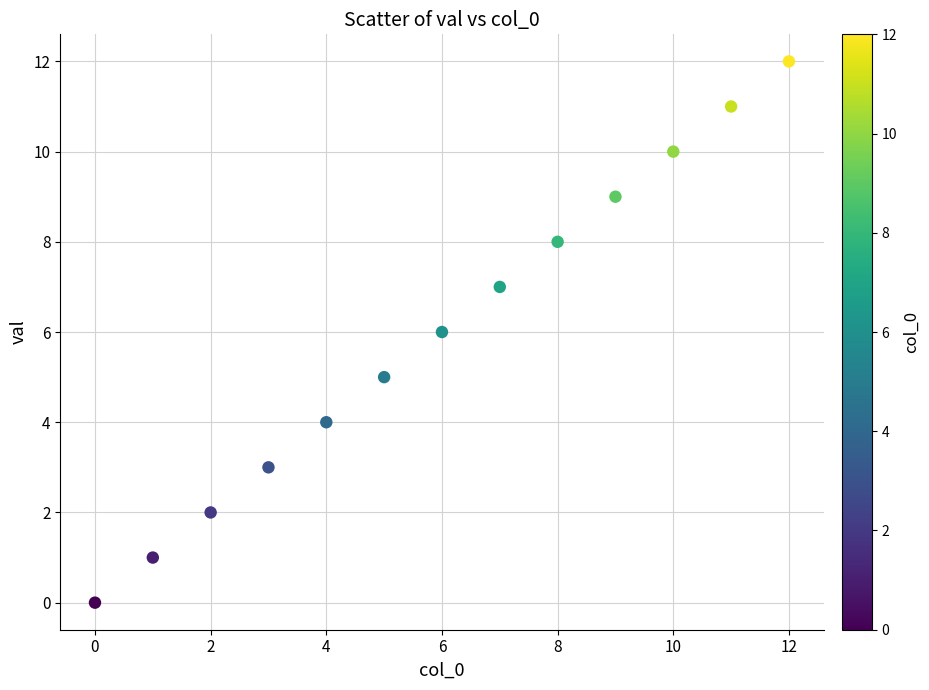

What is the range of Y values (max minus min)?

12